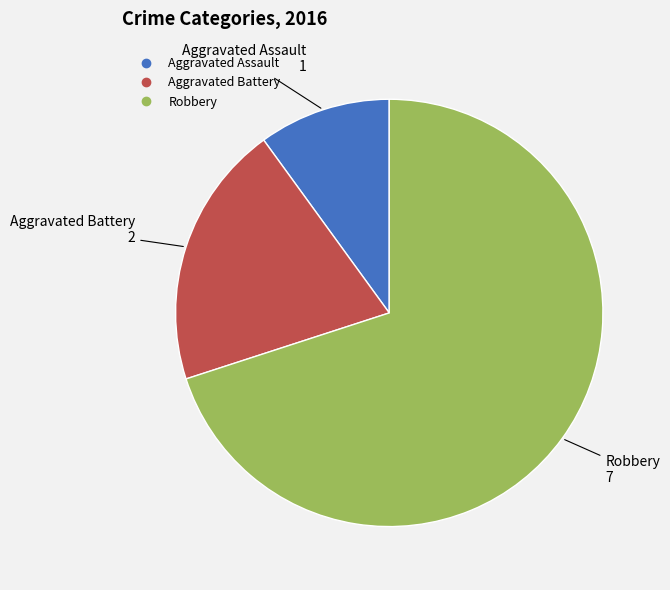

Count the number of slices in the pie.

3